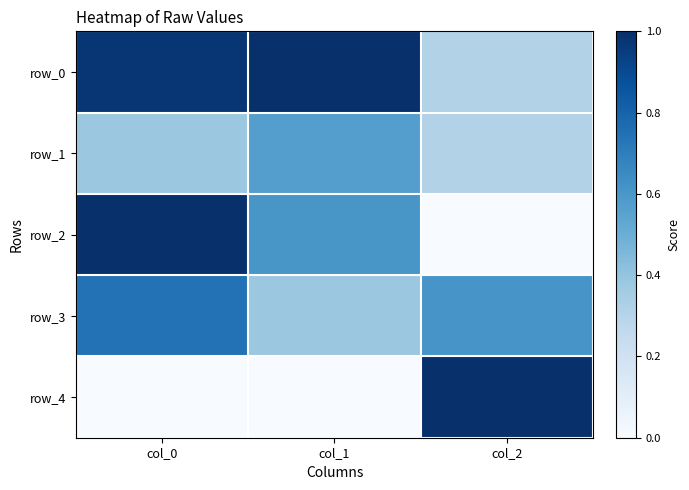

The value of row_4 at col_2 is 1.0. True or false?

True